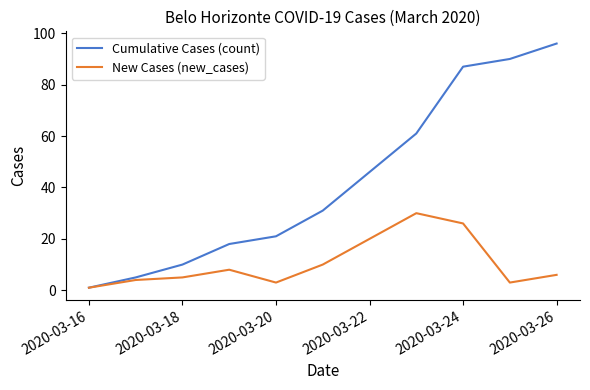

Rank the series by their average value, from highest to lowest.

Cumulative Cases (count), New Cases (new_cases)